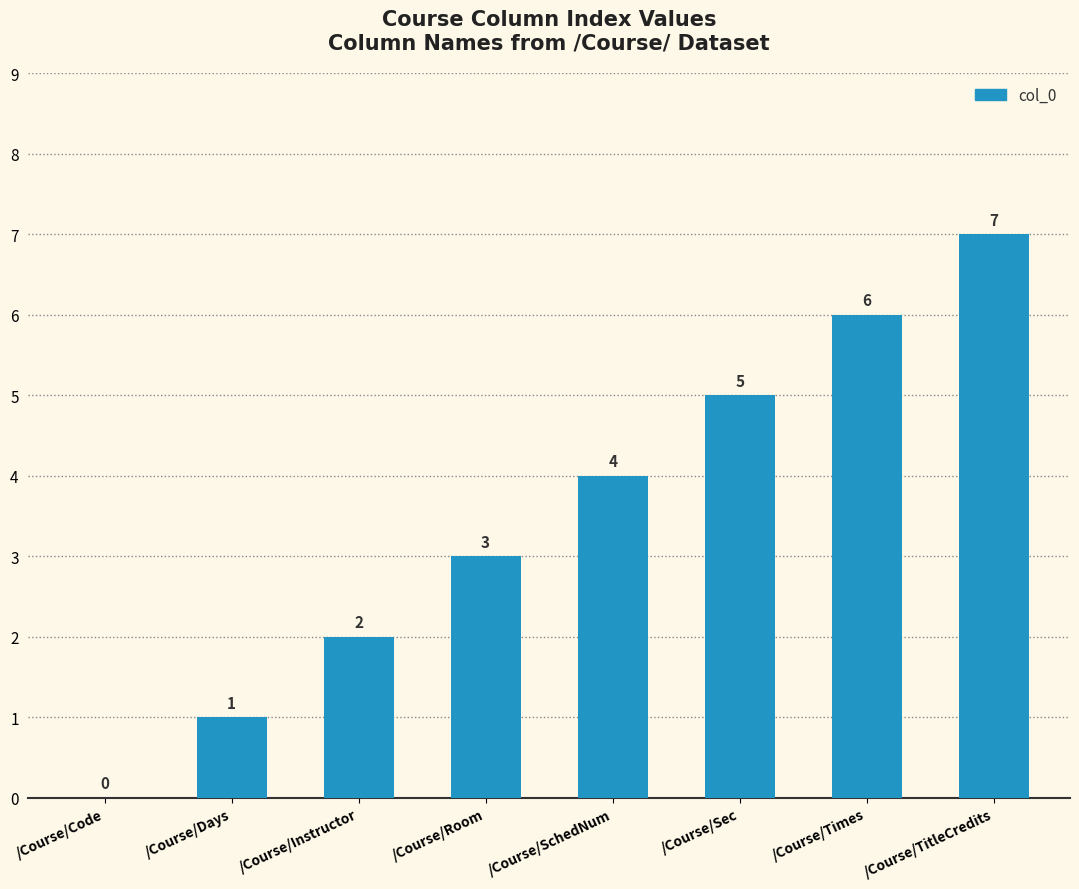

At which label is the value closest to 3?

/Course/Room